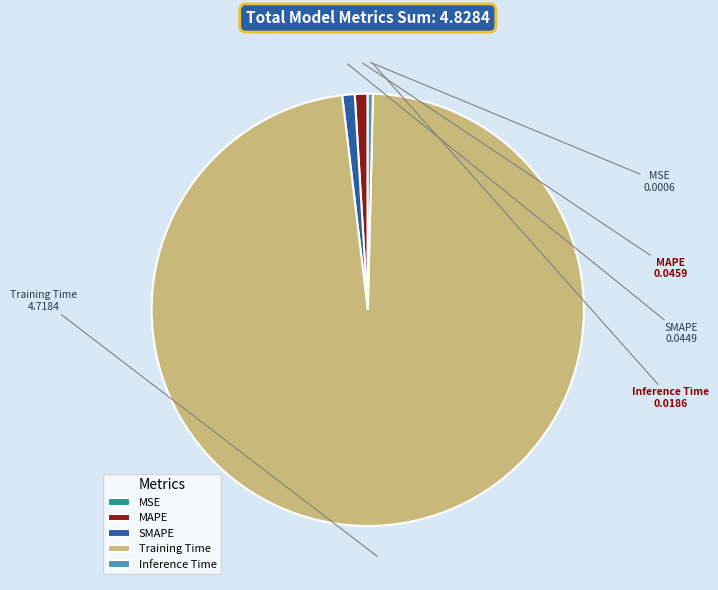

Which slice is the largest?

Training Time